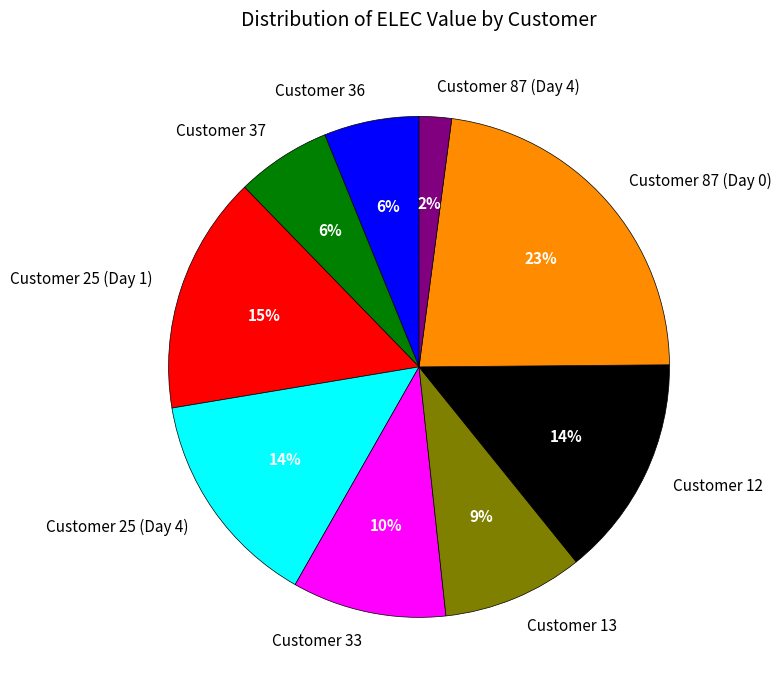

What is the largest slice in the pie chart?

Customer 87 (Day 0)